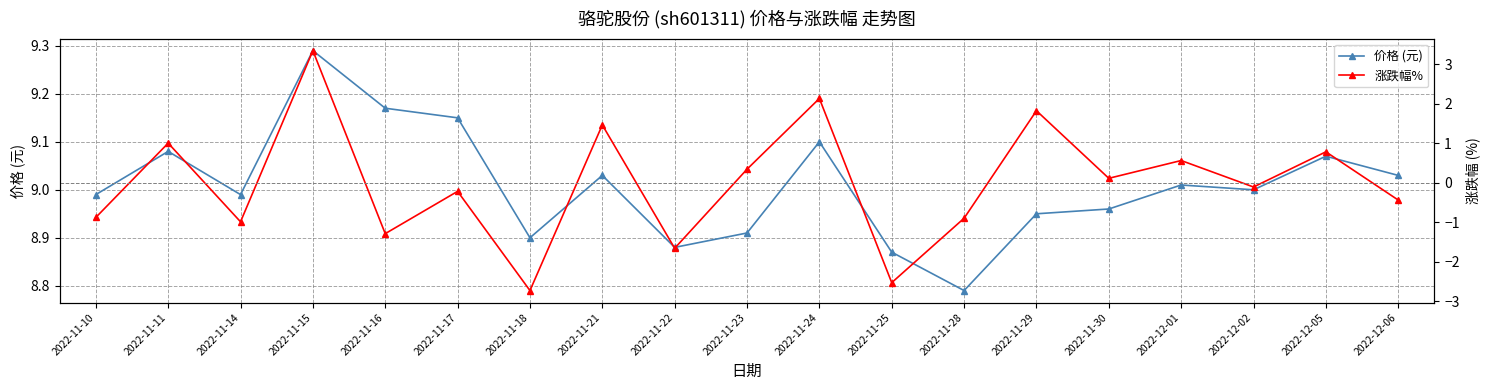

What are all the series names shown in the legend?

价格 (元), 涨跌幅%